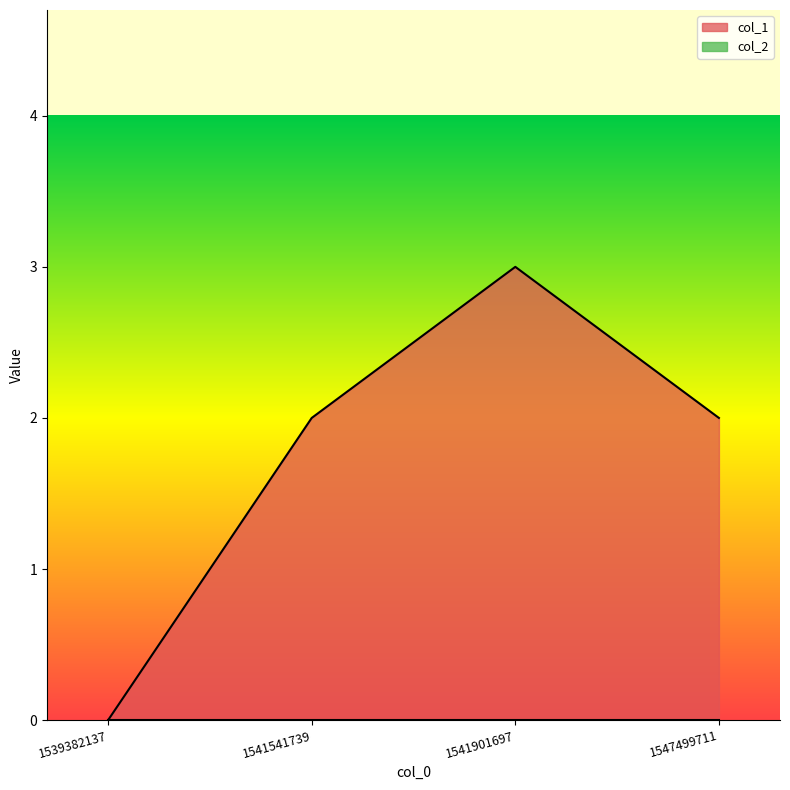

At which category does the data reach its first local peak?

1541901697